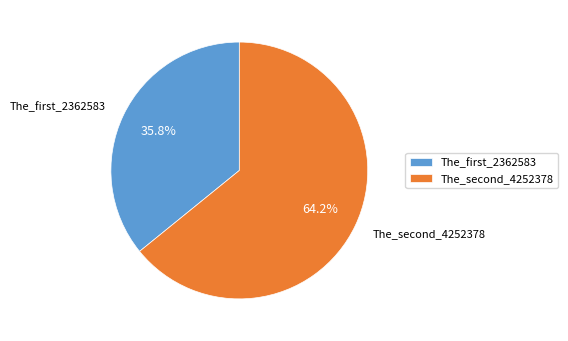

Is it true that The_first_2362583 is 30% of the pie?

False